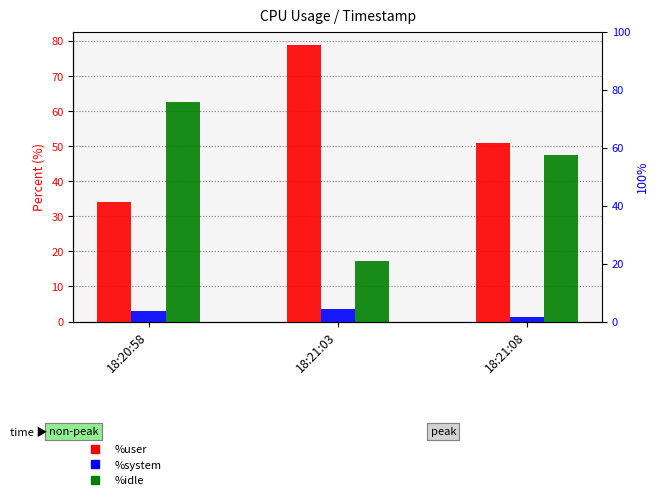

What position from the right is 18:21:08?

1